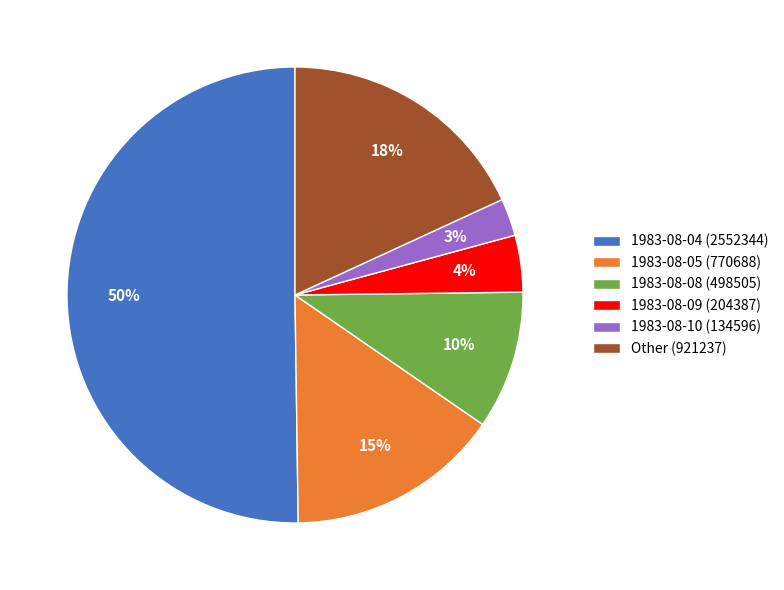

Rank the categories by value from lowest to highest.

1983-08-10 (134596), 1983-08-09 (204387), 1983-08-08 (498505), 1983-08-05 (770688), Other (921237), 1983-08-04 (2552344)